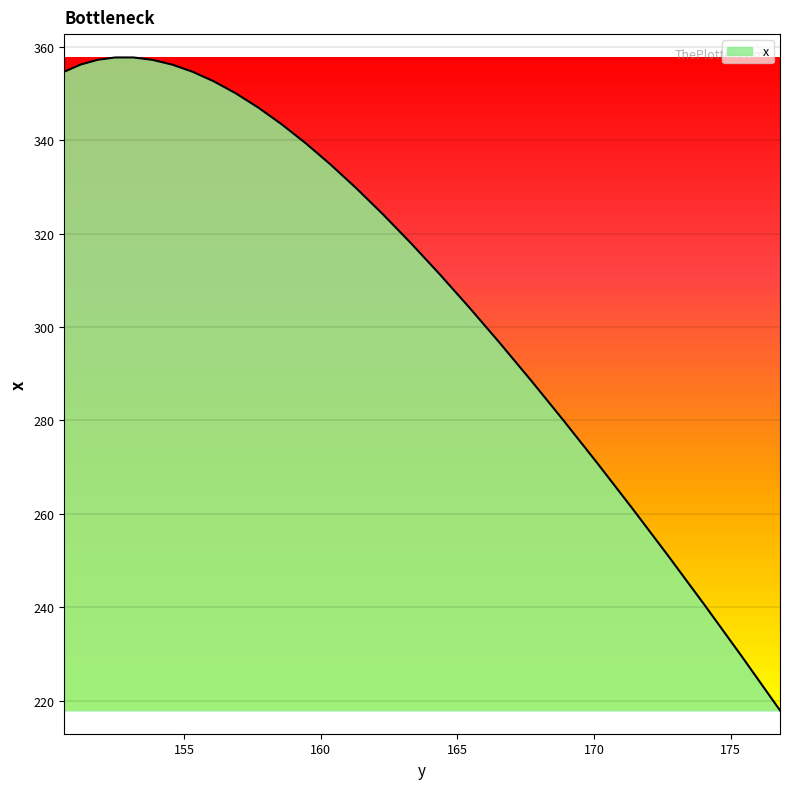

What is the difference between the maximum and minimum values?

139.8